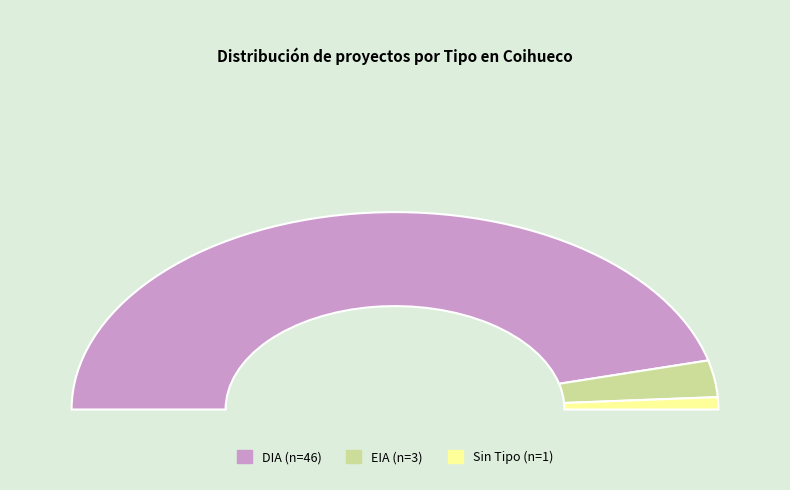

What is the largest slice in the pie chart?

DIA